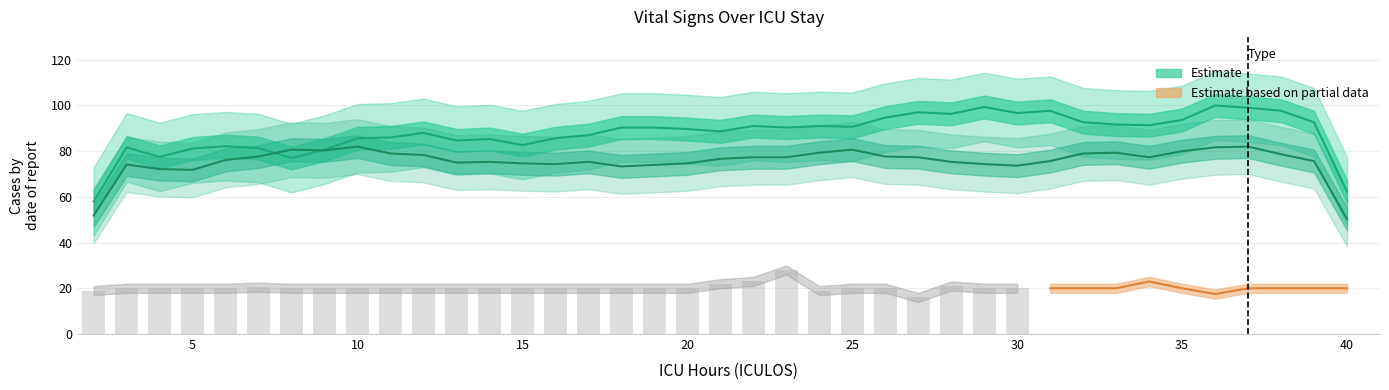

What is the sum of all values?

588.5